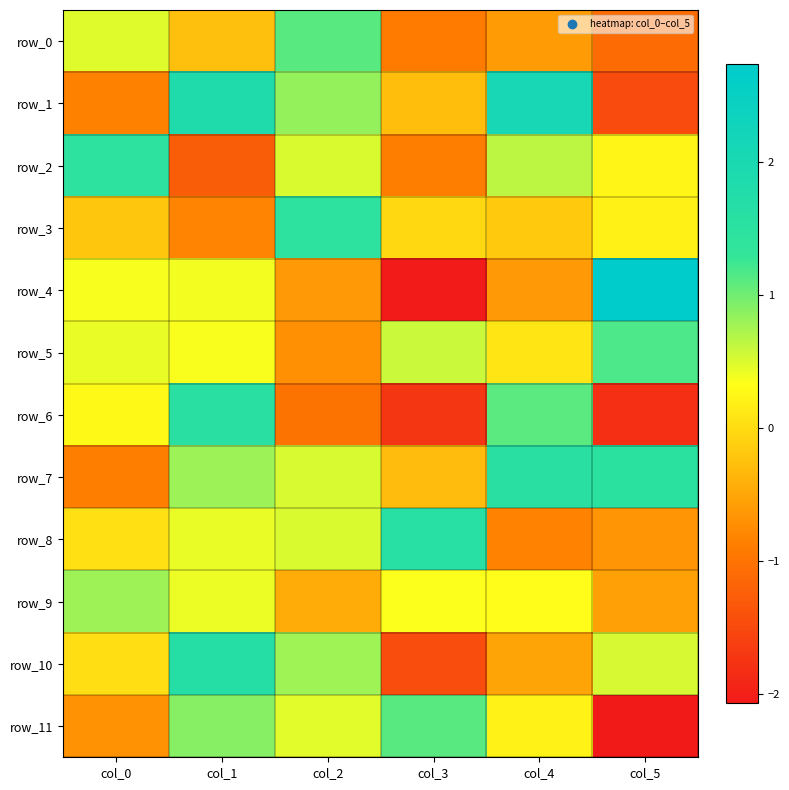

Reading left to right, list all the values displayed in this chart.

row_0: 0.5	-0.3	1.1	-0.9	-0.6	-1.1
row_1: -0.8	1.8	0.8	-0.3	2.1	-1.5
row_2: 1.4	-1.3	0.5	-0.9	0.7	0.3
row_3: -0.2	-0.8	1.4	-0.0	-0.2	0.2
row_4: 0.4	0.4	-0.6	-2.1	-0.6	2.7
row_5: 0.4	0.4	-0.7	0.6	0.1	1.2
row_6: 0.3	1.6	-1.0	-1.7	1.1	-1.8
row_7: -0.9	0.8	0.5	-0.3	1.5	1.5
row_8: 0.0	0.4	0.5	1.6	-0.8	-0.7
row_9: 0.8	0.4	-0.4	0.3	0.3	-0.5
row_10: 0.0	1.7	0.8	-1.5	-0.5	0.5
row_11: -0.7	0.9	0.5	1.1	0.2	-2.1